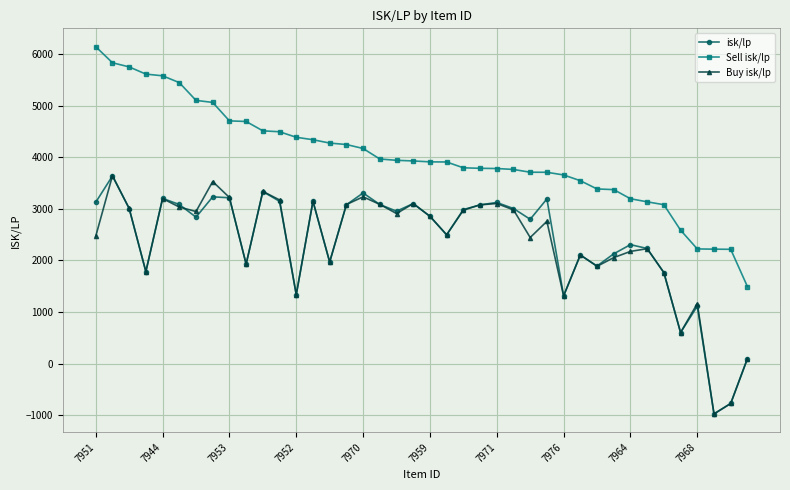

What is the minimum value for isk/lp?

-972.4